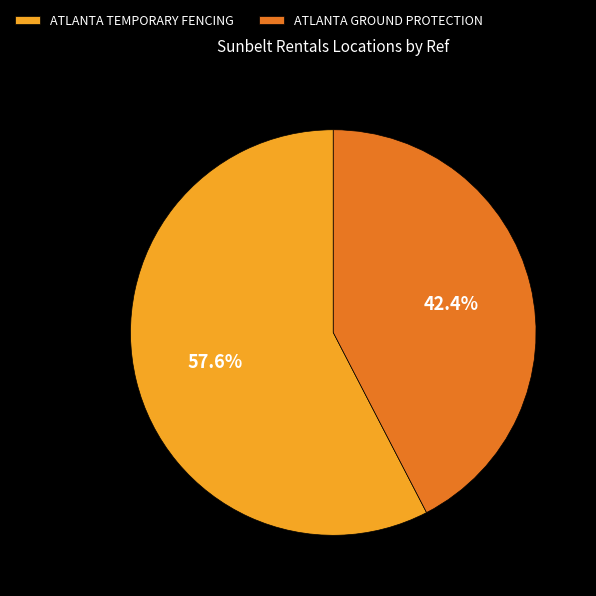

Which slice is the largest?

ATLANTA TEMPORARY FENCING